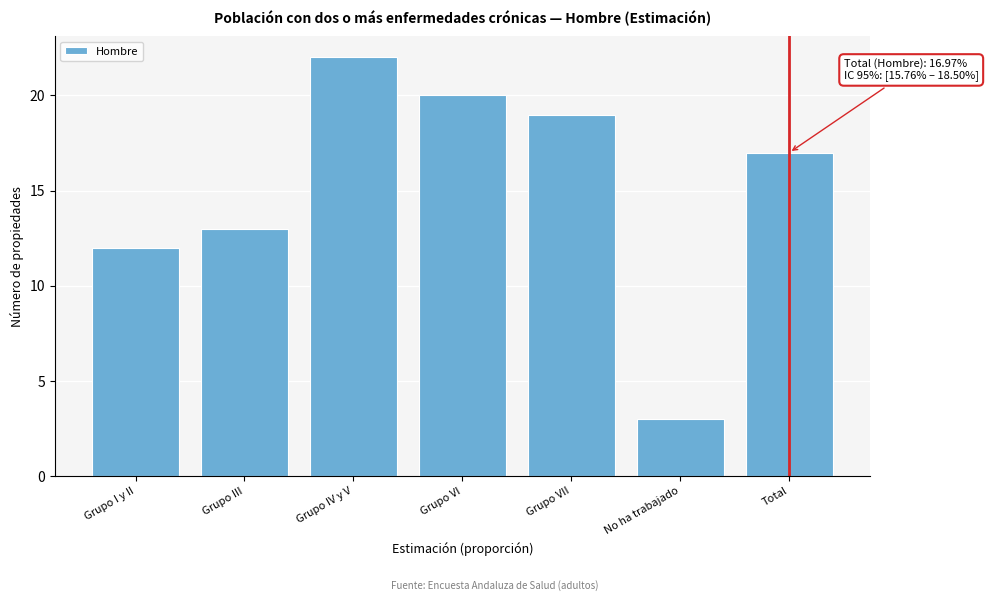

Reading left to right, what are all the values shown in this chart?

Grupo I y II=12	Grupo III=13	Grupo IV y V=22	Grupo VI=20	Grupo VII=19	No ha trabajado=3	Total=17